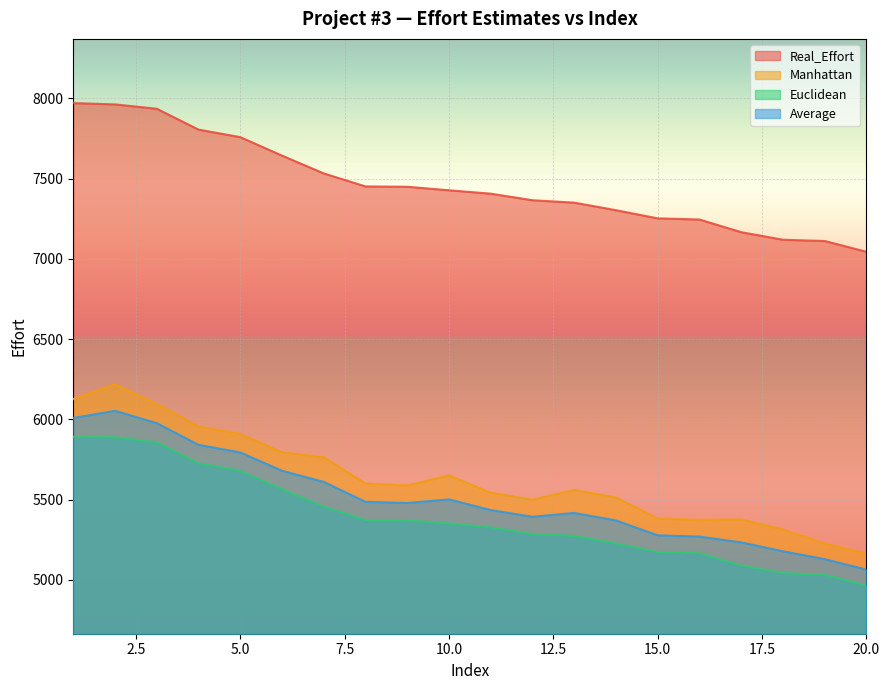

At which category does Manhattan reach its first local valley?

9